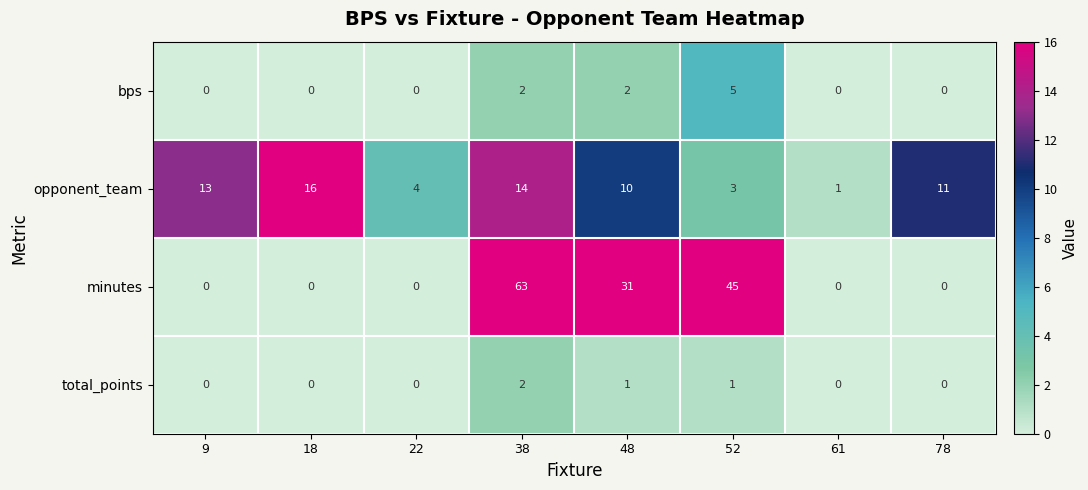

How many distinct data groups are displayed?

4